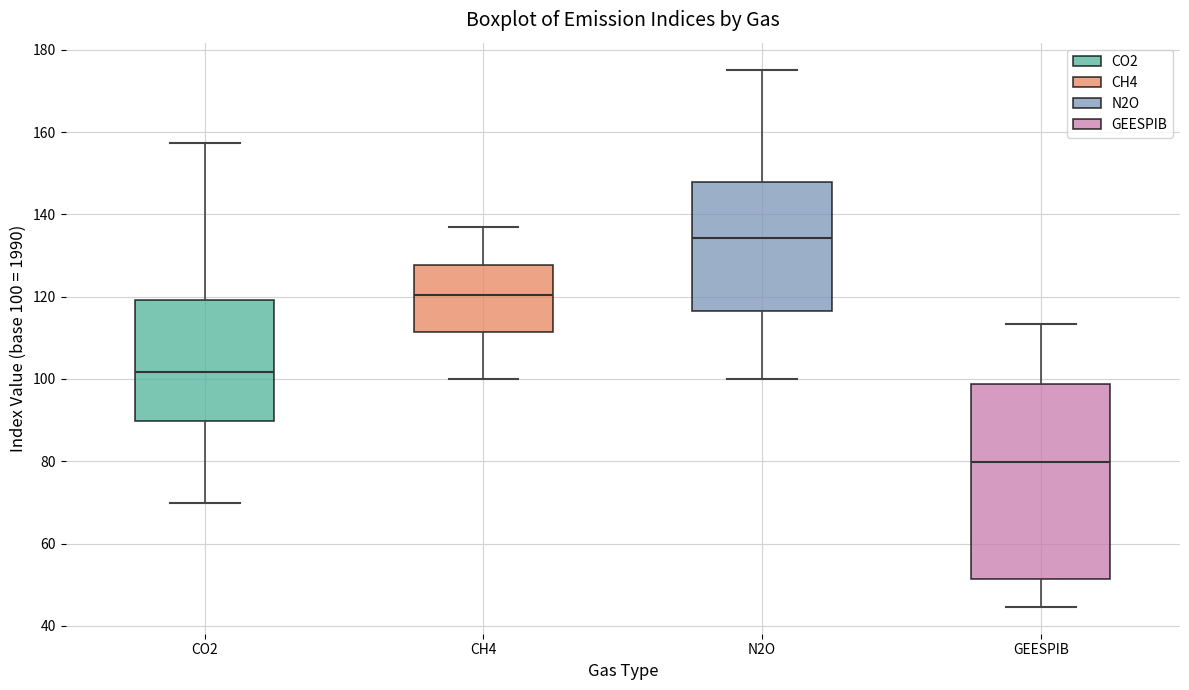

Where does the lower whisker of the box for CO2 end on the y-axis? The values are not printed on the chart, so give them approximately, as read against the axis.

70